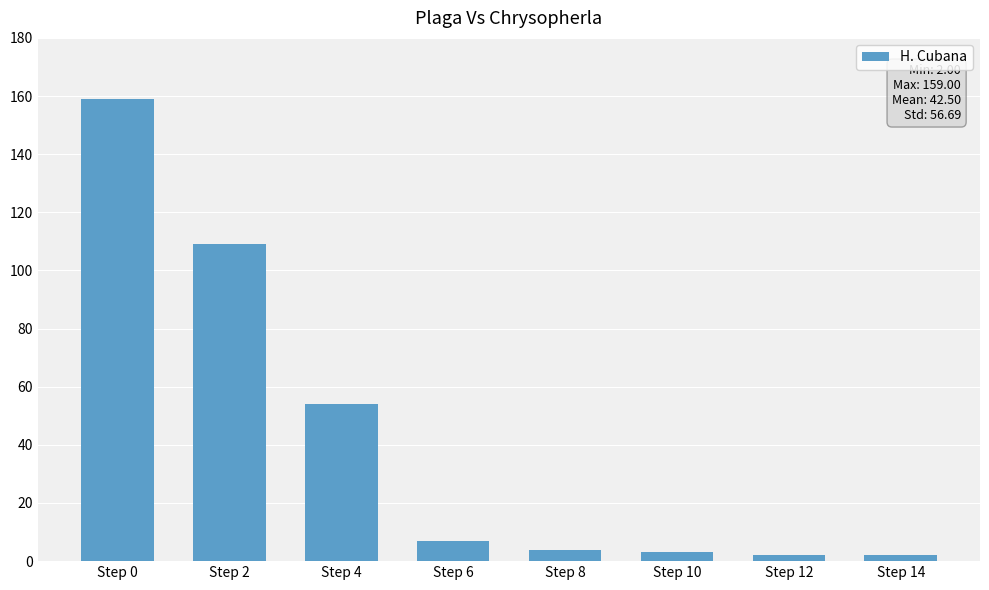

What is the value of the 8th bar from the left?

2